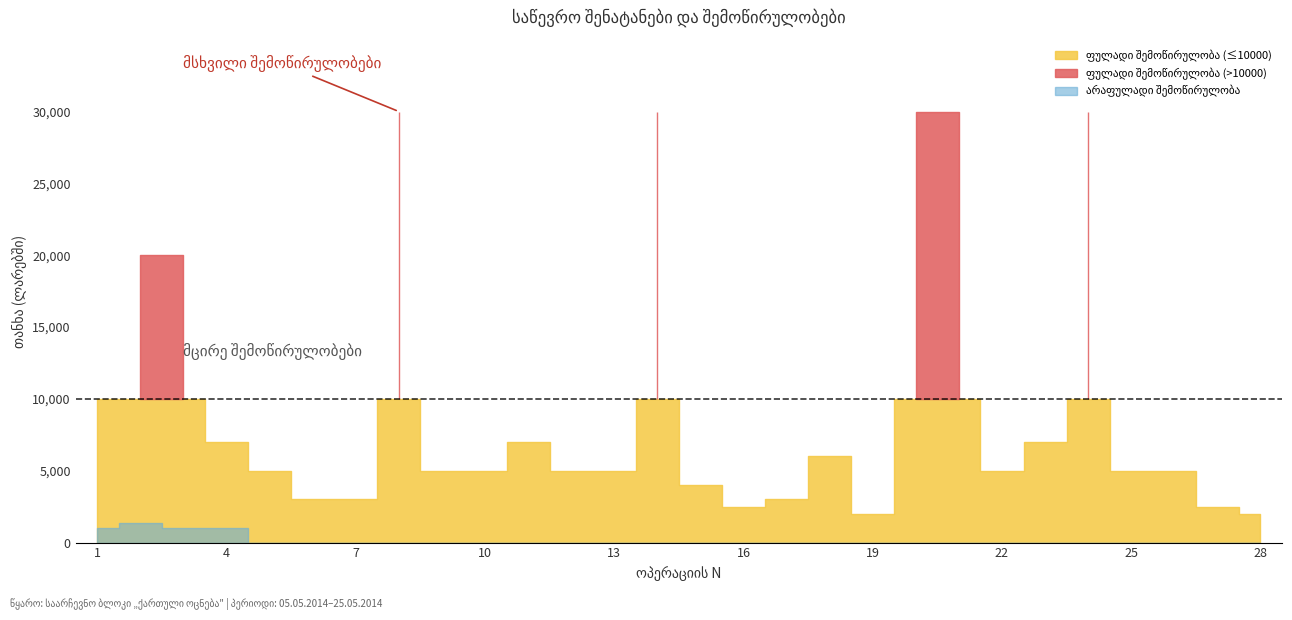

True or false: ფულადი შემოწირულობა has more than 2 interior local peaks.

True